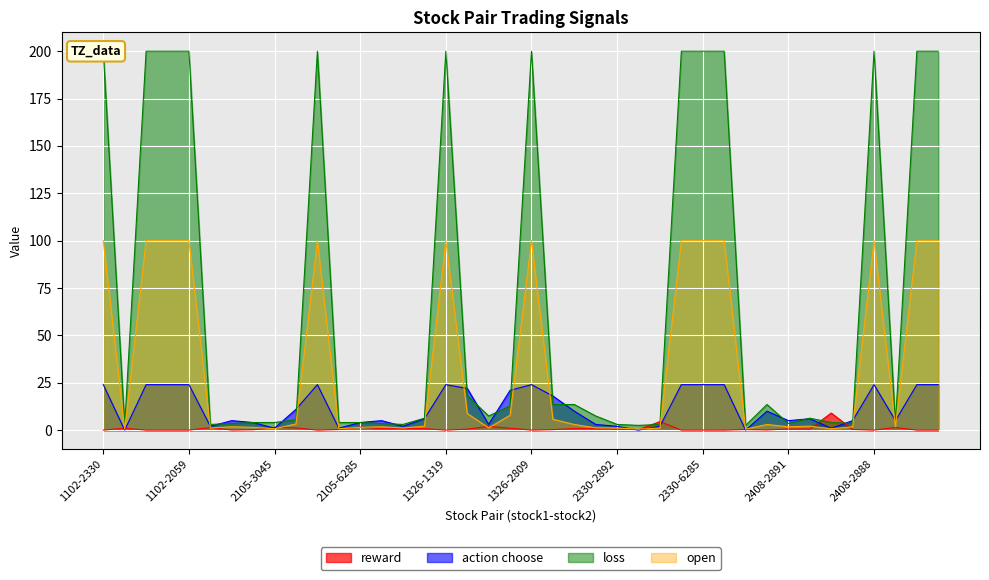

What is the value of the action choose point at the 17th from the left?

24.0